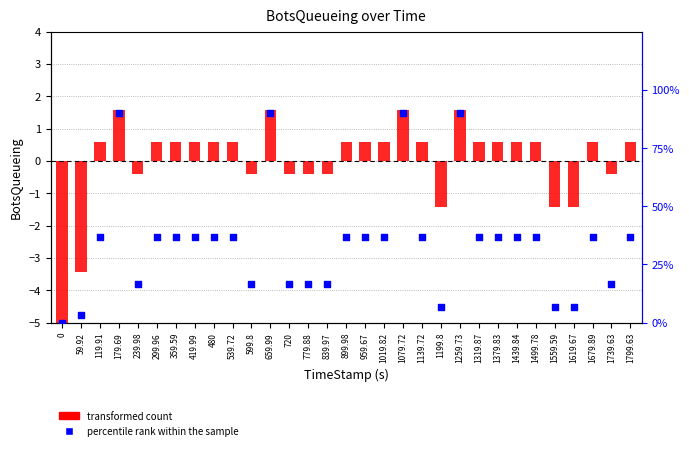

At which category is the sum across all series the highest?

179.69